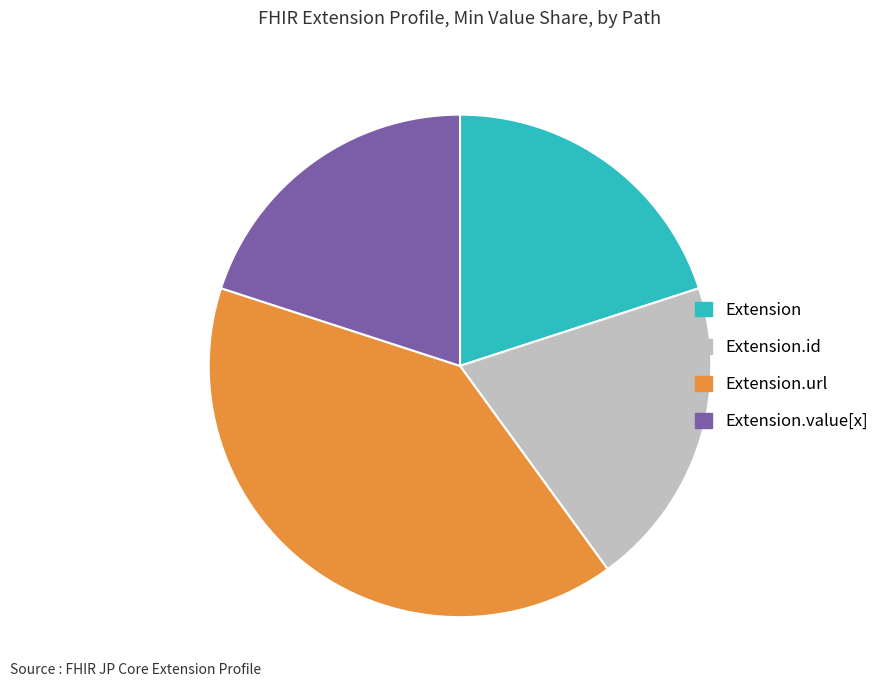

Count the number of slices in the pie.

4